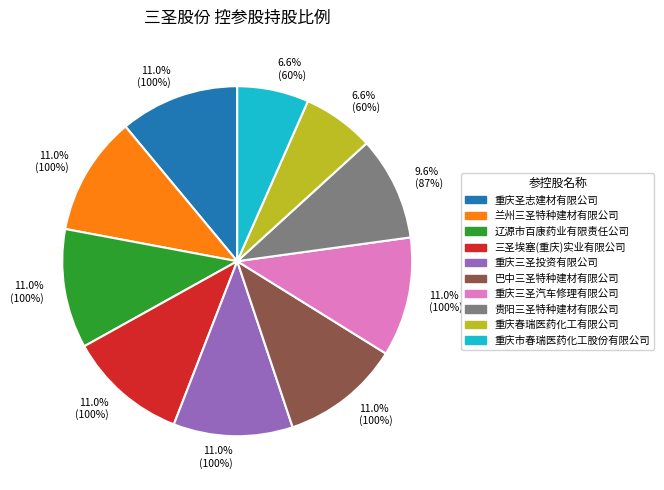

Is 兰州三圣特种建材有限公司 the majority of the pie?

No